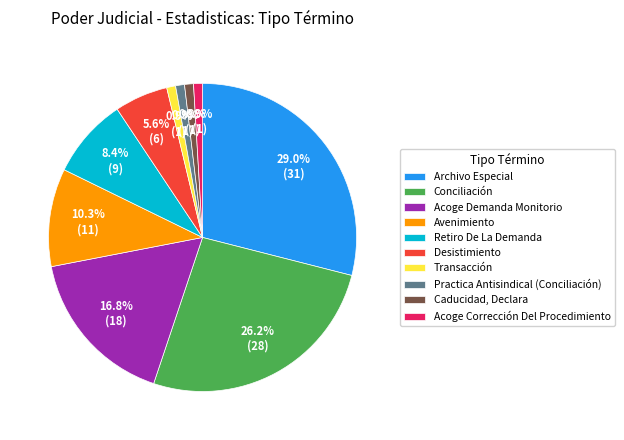

Between Transacción and Conciliación, which is larger?

Conciliación